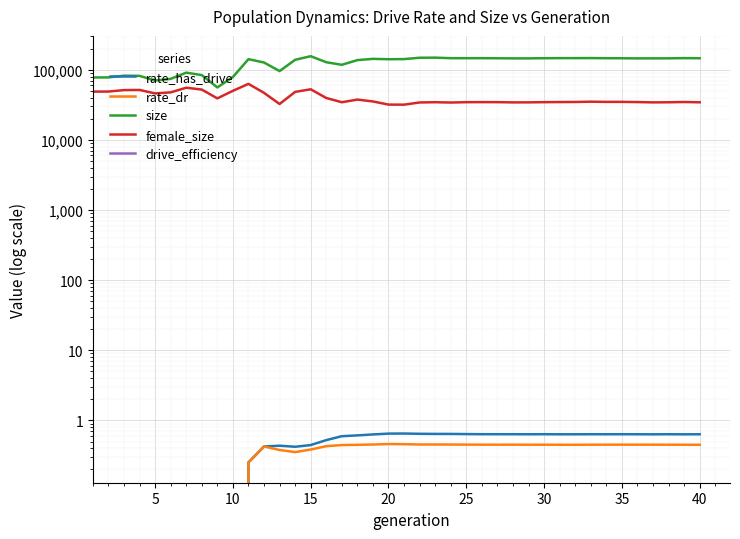

Reading left to right, extract all data points from this chart.

rate_has_drive: 0.0	0.0	0.0	0.0	0.0	0.0	0.0	0.0	0.0	0.0	0.3	0.4	0.4	0.4	0.4	0.5	0.6	0.6	0.6	0.6	0.6	0.6	0.6	0.6	0.6	0.6	0.6	0.6	0.6	0.6	0.6	0.6	0.6	0.6	0.6	0.6	0.6	0.6	0.6	0.6
rate_dr: 0.0	0.0	0.0	0.0	0.0	0.0	0.0	0.0	0.0	0.0	0.3	0.4	0.4	0.4	0.4	0.4	0.4	0.4	0.5	0.5	0.5	0.5	0.5	0.5	0.5	0.5	0.5	0.5	0.4	0.5	0.4	0.4	0.5	0.5	0.5	0.5	0.5	0.5	0.4	0.4
size: 77695.0	77919.0	82375.0	81998.0	70319.0	74235.0	91050.0	84019.0	56073.0	78929.0	141848.0	126992.0	95867.0	138899.0	156324.0	128241.0	117828.0	137488.0	143254.0	141500.0	142123.0	148586.0	149013.0	146512.0	146362.0	146511.0	146075.0	145553.0	145560.0	146289.0	146717.0	146687.0	146961.0	146316.0	146084.0	145483.0	145643.0	145745.0	146736.0	146159.0
female_size: 48873.0	48967.0	51323.0	51623.0	46029.0	47675.0	55534.0	52255.0	39123.0	50162.0	62973.0	46912.0	32521.0	48432.0	52754.0	39624.0	34477.0	37592.0	35394.0	31913.0	31824.0	34222.0	34496.0	34136.0	34522.0	34596.0	34562.0	34293.0	34332.0	34547.0	34685.0	34766.0	35098.0	34876.0	34897.0	34650.0	34309.0	34421.0	34722.0	34411.0
drive_efficiency: 0.0	0.0	0.0	0.0	0.0	0.0	0.0	0.0	0.0	0.0	0.0	0.0	0.0	0.0	0.0	0.0	0.0	0.0	0.0	0.0	0.0	0.0	0.0	0.0	0.0	0.0	0.0	0.0	0.0	0.0	0.0	0.0	0.0	0.0	0.0	0.0	0.0	0.0	0.0	0.0